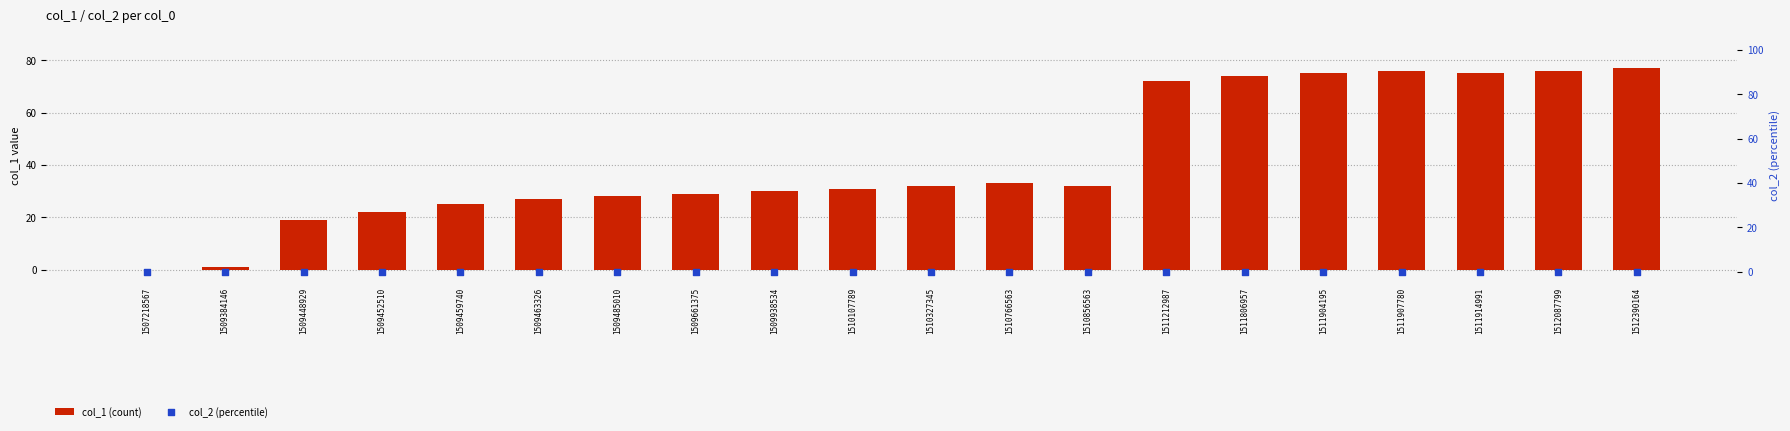

Is the value of col_2 (percentile) at 1509938534 greater than the value of col_1 (count) at 1509452510?

No